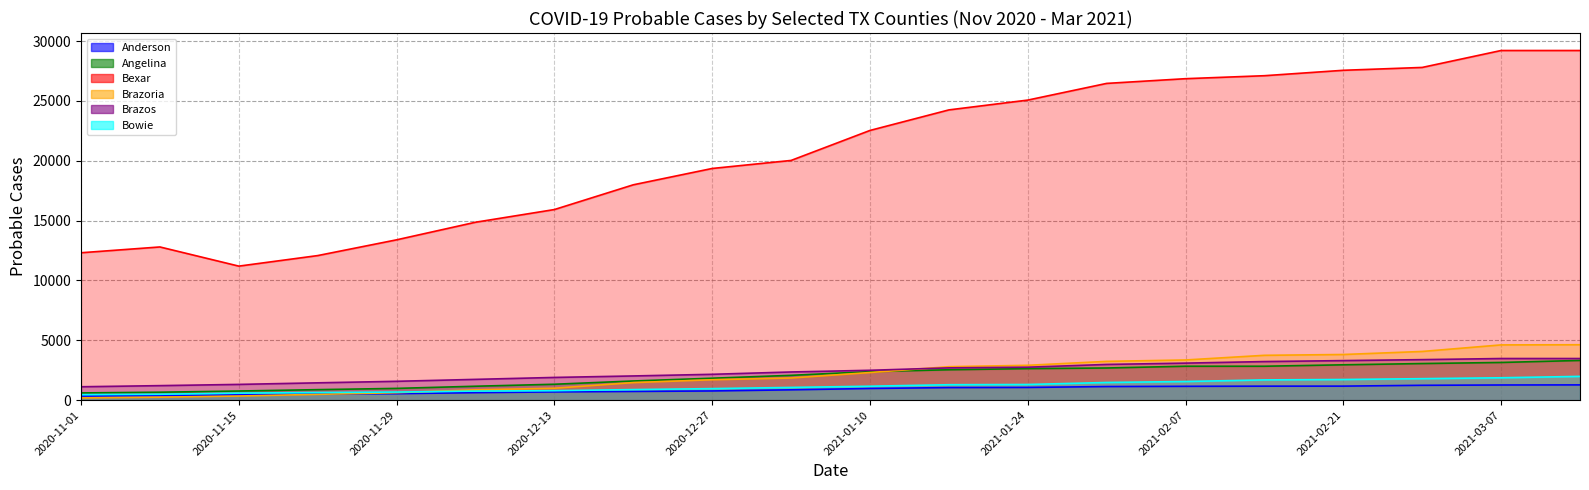

What is the greatest value displayed?

29208